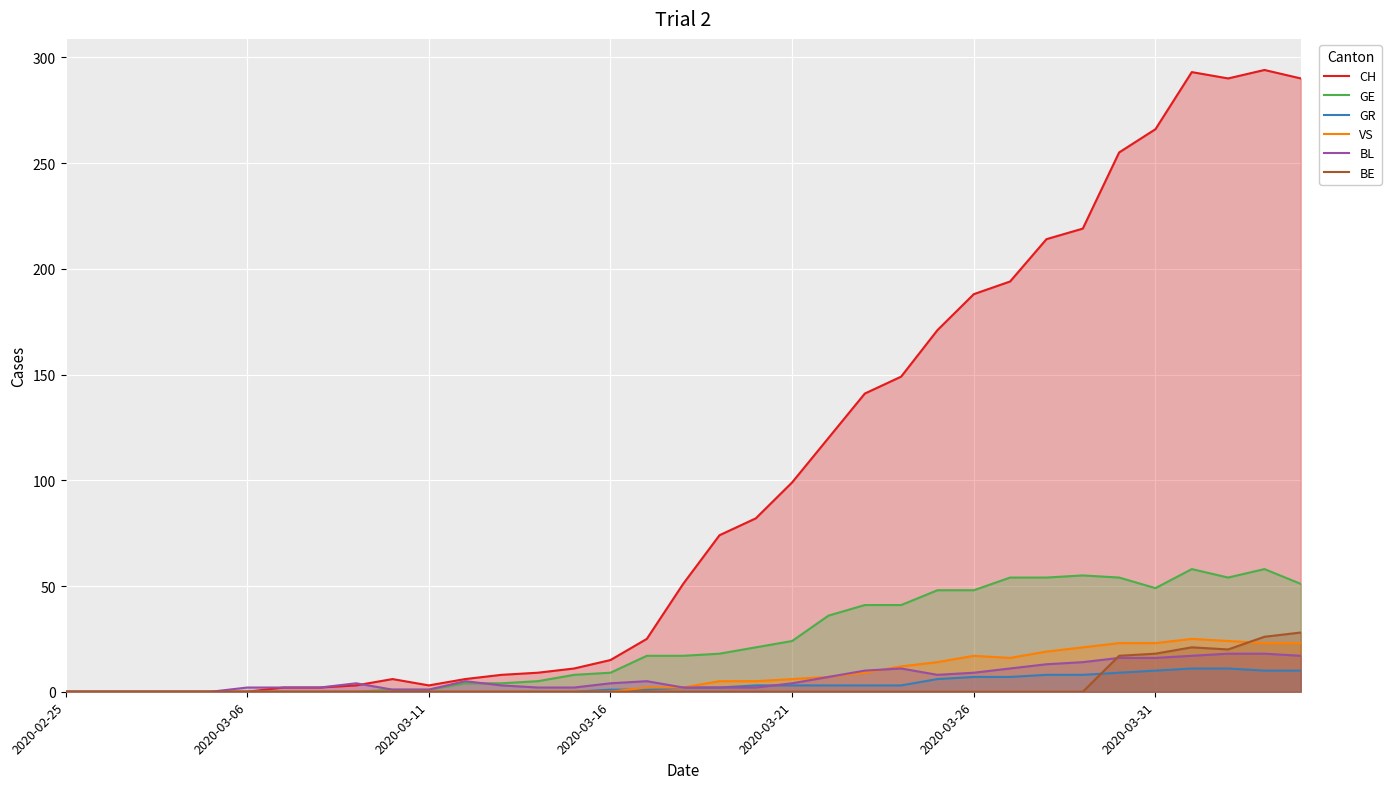

How many times do BE and GR cross each other?

1